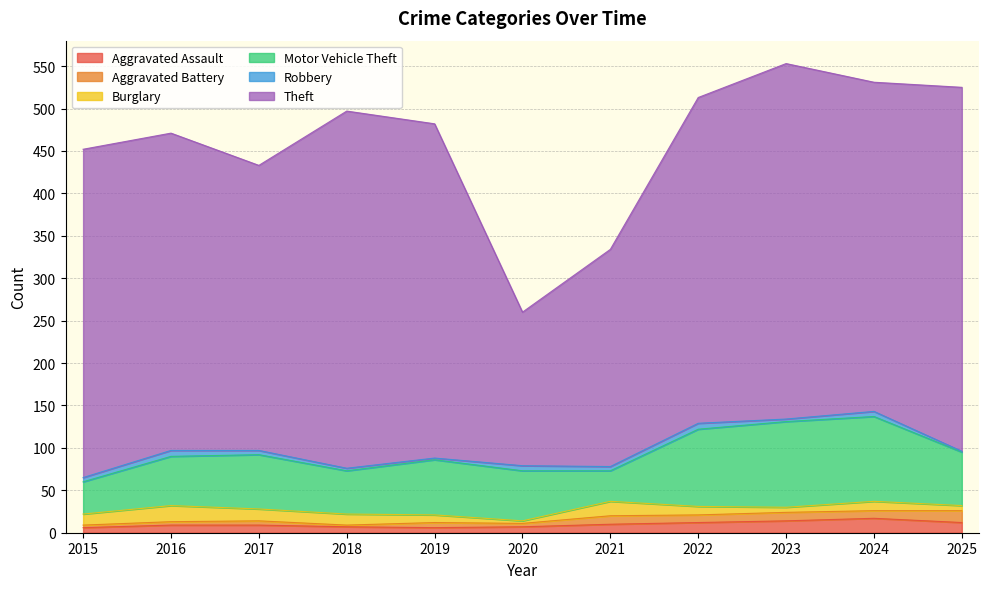

How many values in the Aggravated Assault series are below 9?

4